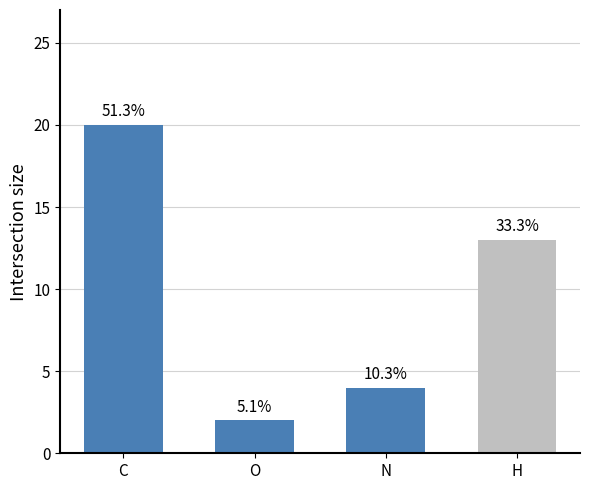

List the labels in order of value, smallest first.

O, N, H, C